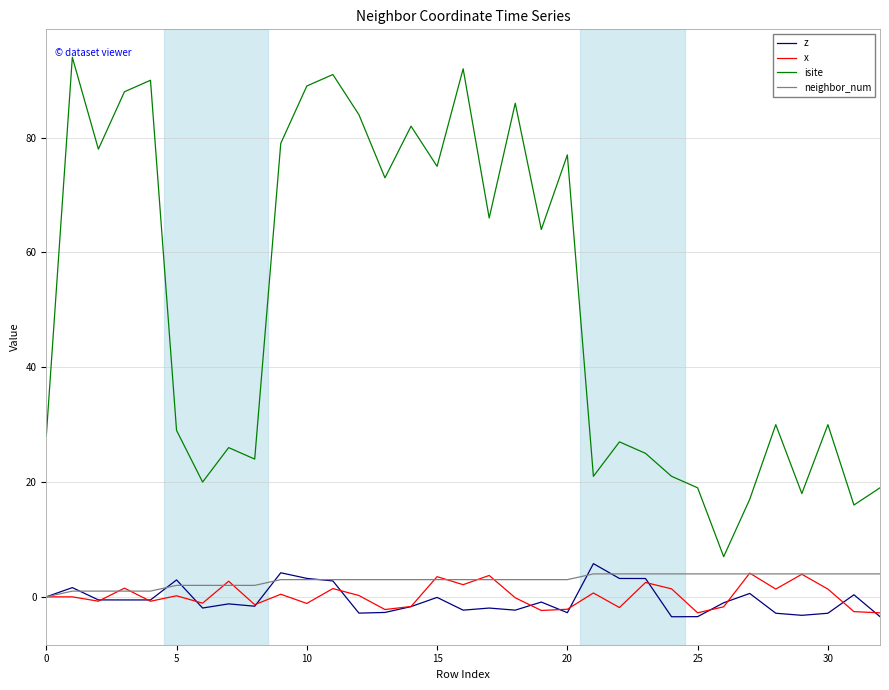

What is the maximum value shown in the chart?

94.0